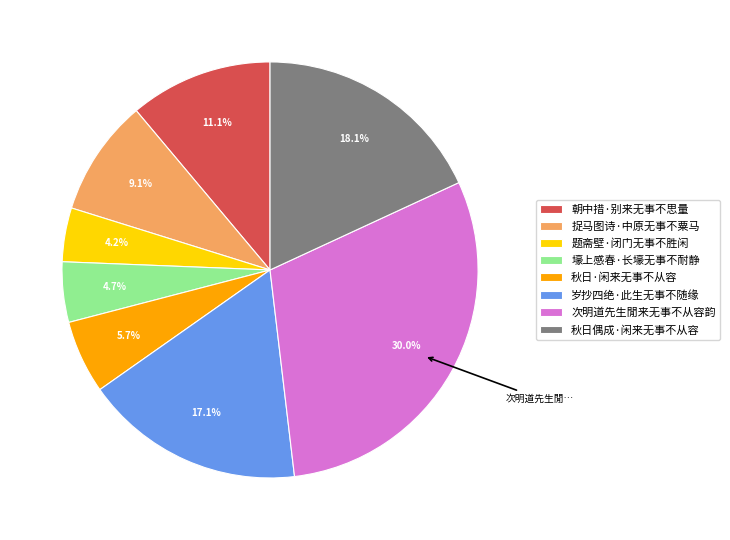

How many slices are in this pie chart?

8